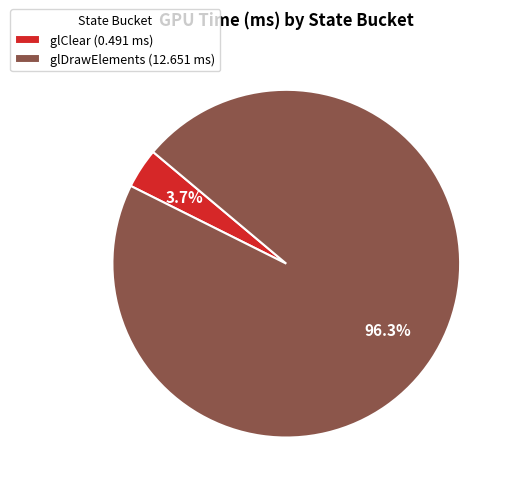

To the nearest percent, what is the difference between the largest and smallest slice percentages?

93%